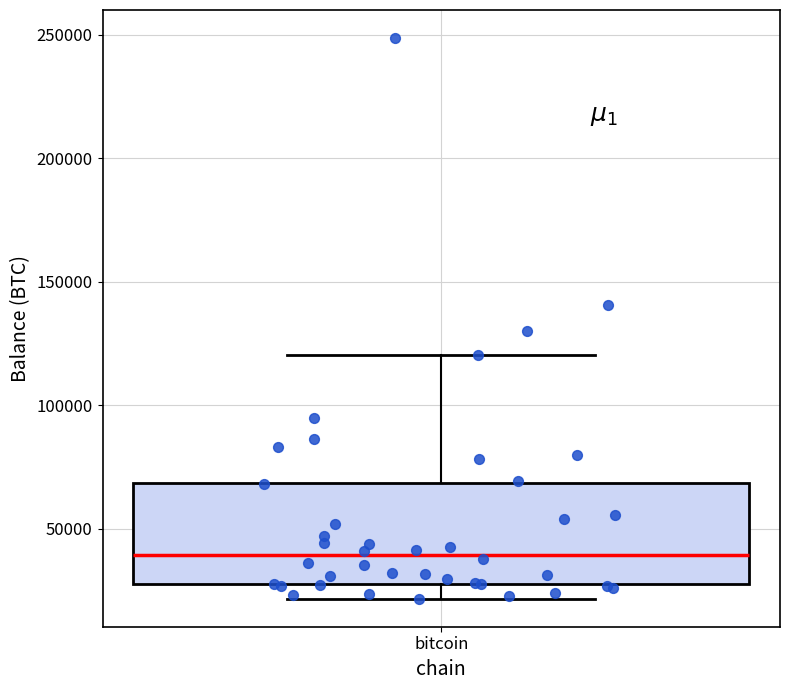

Read this box plot against the y-axis: the position of the median line, the range covered by the box, and the ends of both whiskers. The values are not printed on the chart, so give them approximately, as read against the axis.

median 40000, box 25000 to 70000, whiskers 20000 to 120000